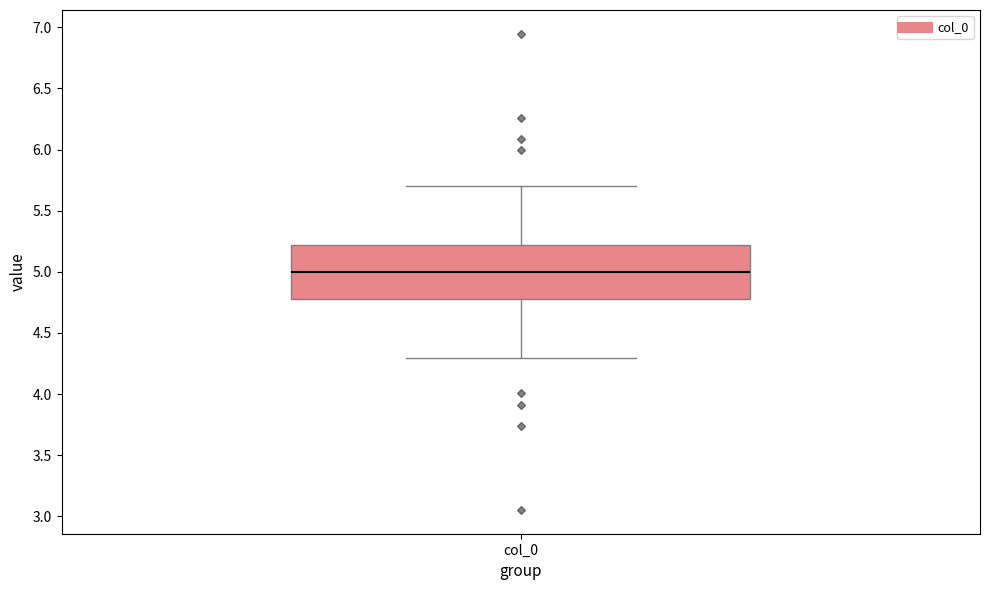

Transcribe this box plot: give where the median line is, the range the box spans, and where the two whiskers end, as read against the y-axis. The values are not printed on the chart, so give them approximately, as read against the axis.

median 5.0, box 4.8 to 5.2, whiskers 4.3 to 5.7